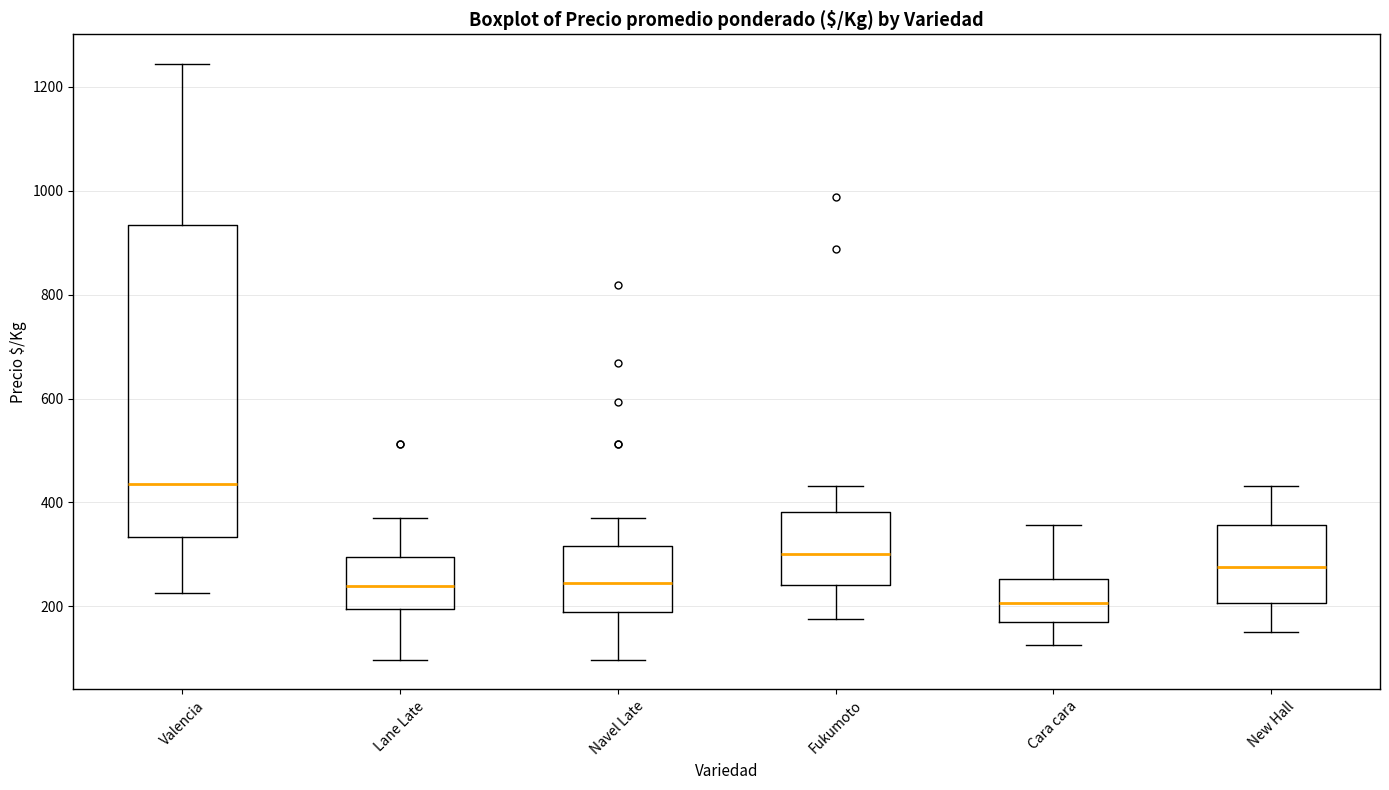

Reading left to right, read every box against the y-axis: the position of its median line, the range the box covers, and the ends of its whiskers. The values are not printed on the chart, so give them approximately, as read against the axis.

Valencia: median 440, box 340 to 940, whiskers 220 to 1240
Lane Late: median 240, box 200 to 300, whiskers 100 to 360
Navel Late: median 240, box 180 to 320, whiskers 100 to 360
Fukumoto: median 300, box 240 to 380, whiskers 180 to 440
Cara cara: median 200, box 160 to 260, whiskers 120 to 360
New Hall: median 280, box 200 to 360, whiskers 160 to 440